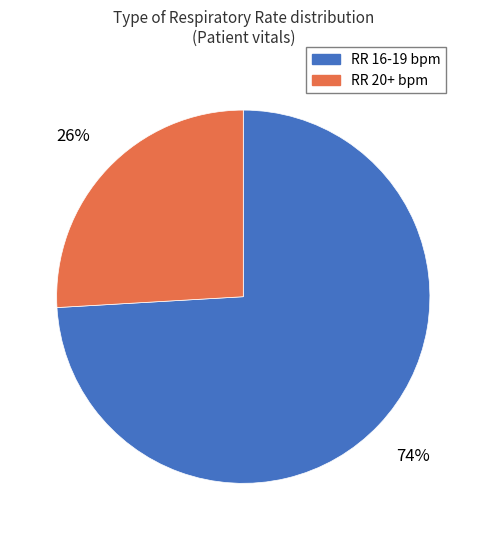

To the nearest percent, what is the difference between the largest and smallest slice percentages?

48%